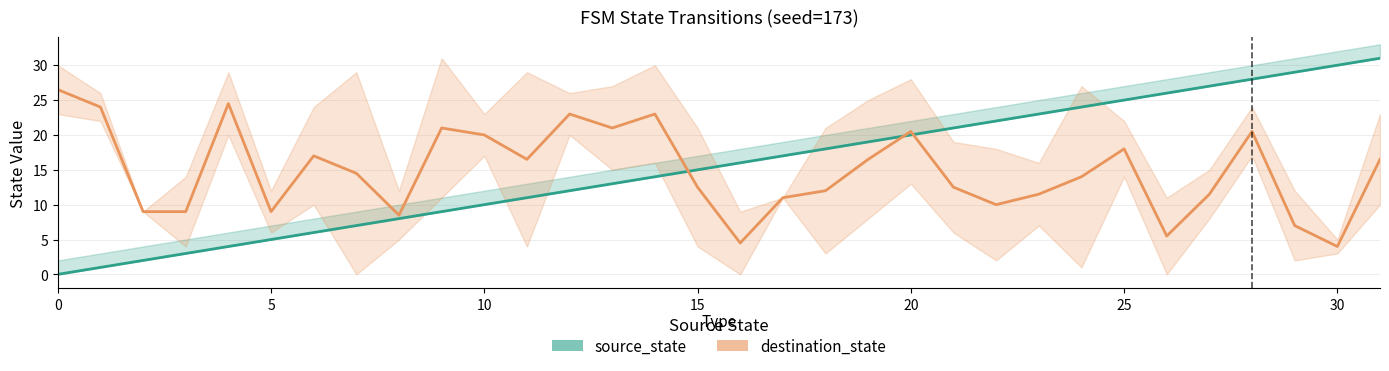

What is the label of the 26th point from the left?

25